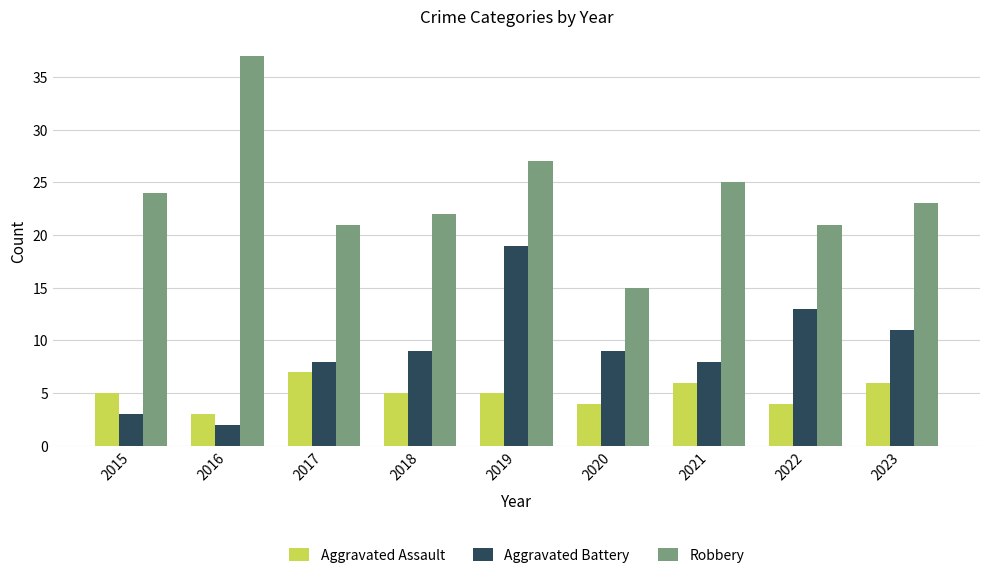

What are all the series names shown in the legend?

Aggravated Assault, Aggravated Battery, Robbery